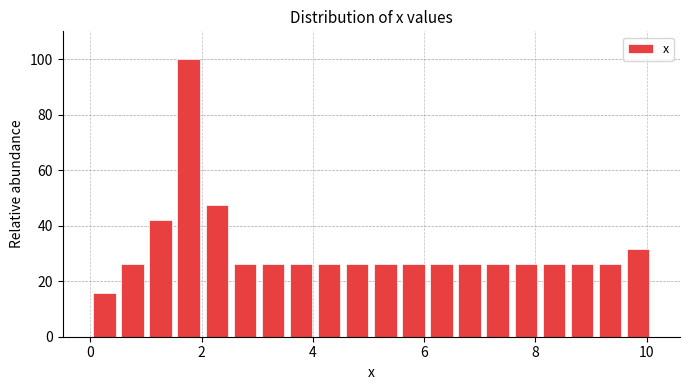

Around what value on the x-axis is the tallest bar? Give the approximate position of its centre, as read against the axis.

1.8